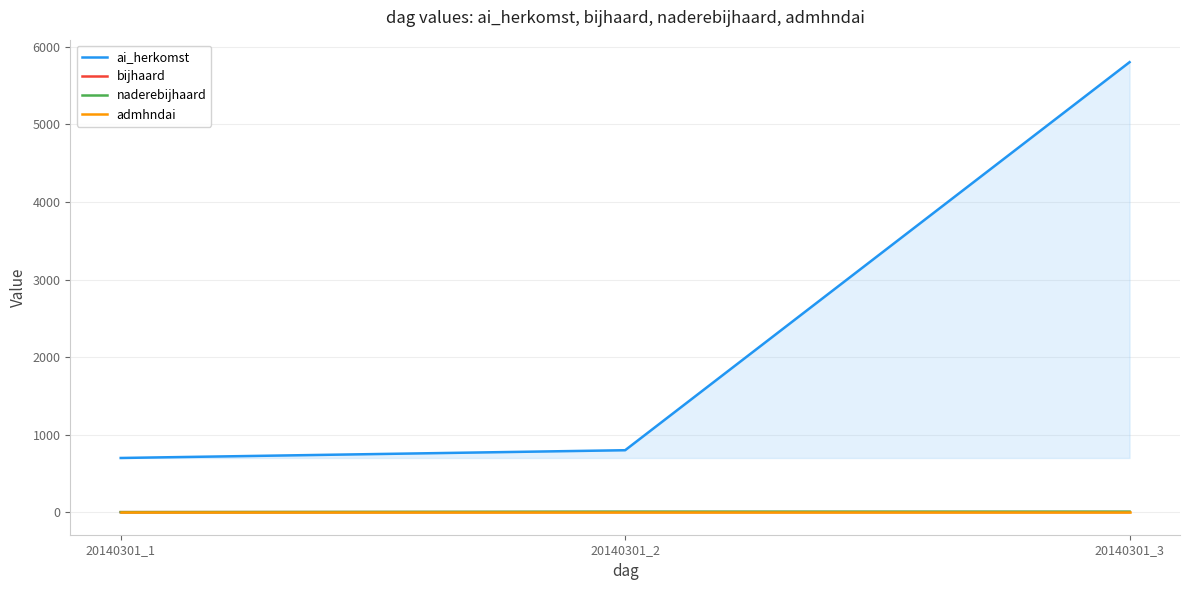

At which label is ai_herkomst closest to 3250?

20140301_2